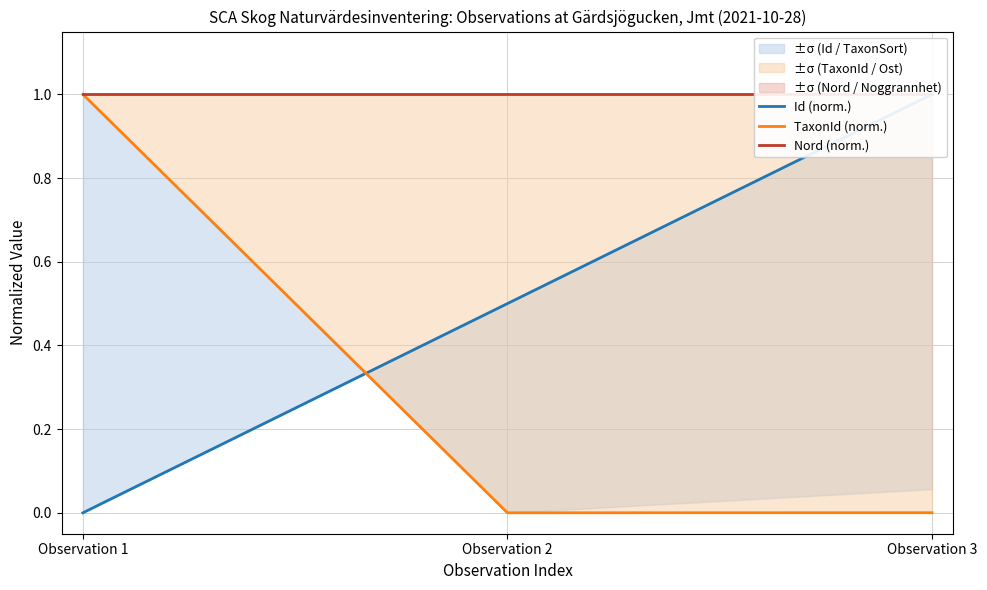

What is the sum of the Nord (norm.) values at Observation 1 and Observation 2?

2.0